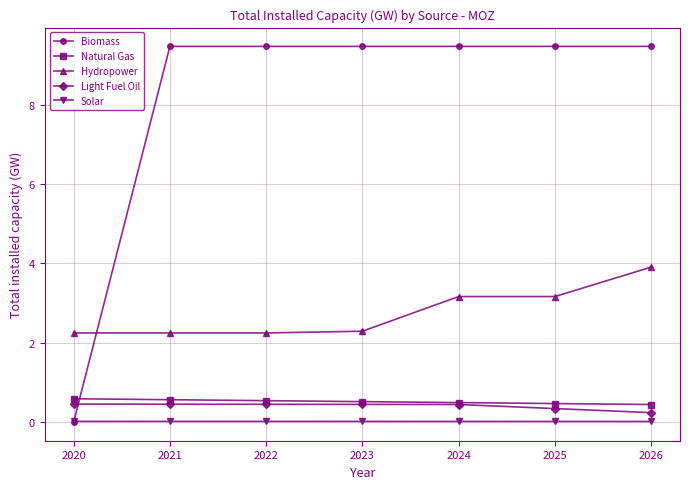

Which series has the largest range (max minus min)?

Biomass